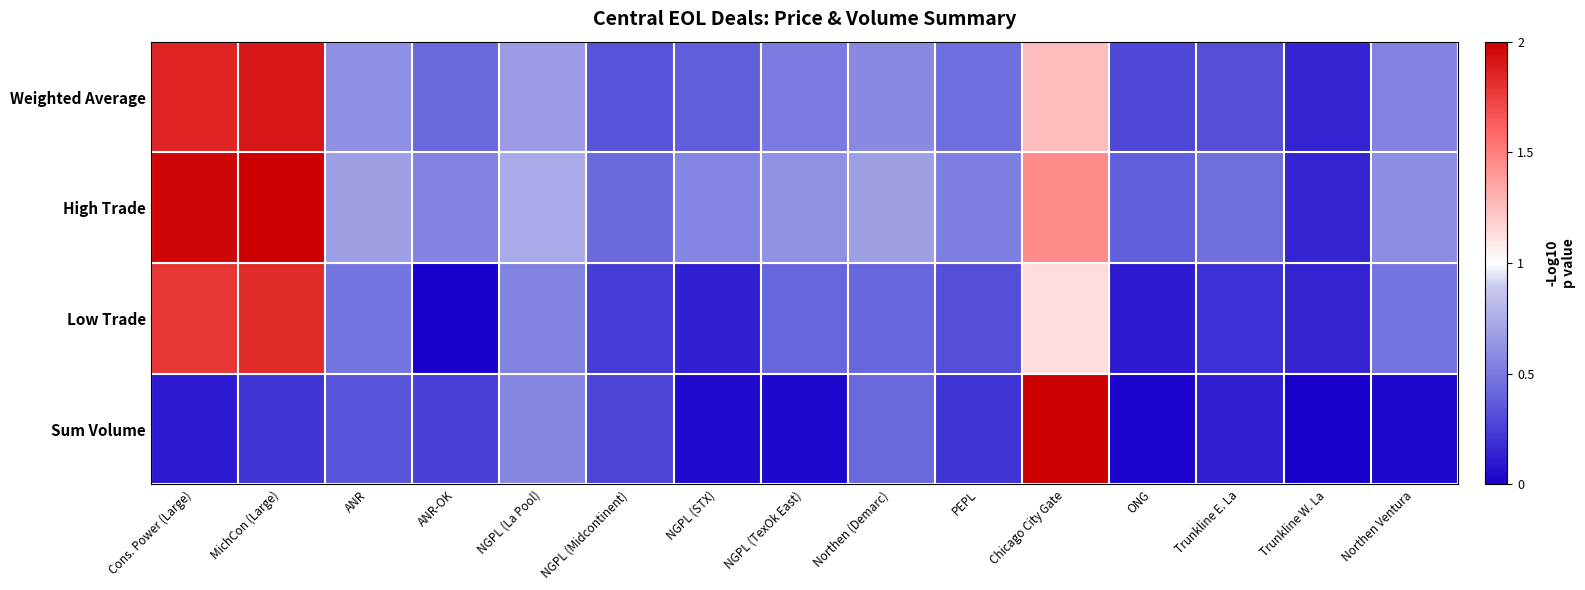

Which series has the largest range (max minus min)?

Sum Volume